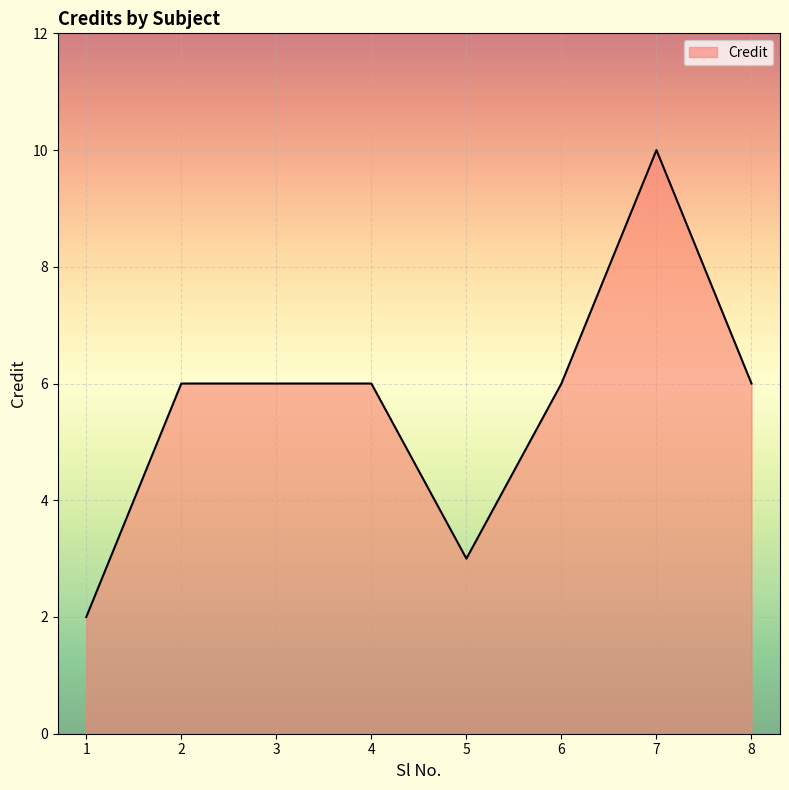

What is the minimum value shown in the chart?

2